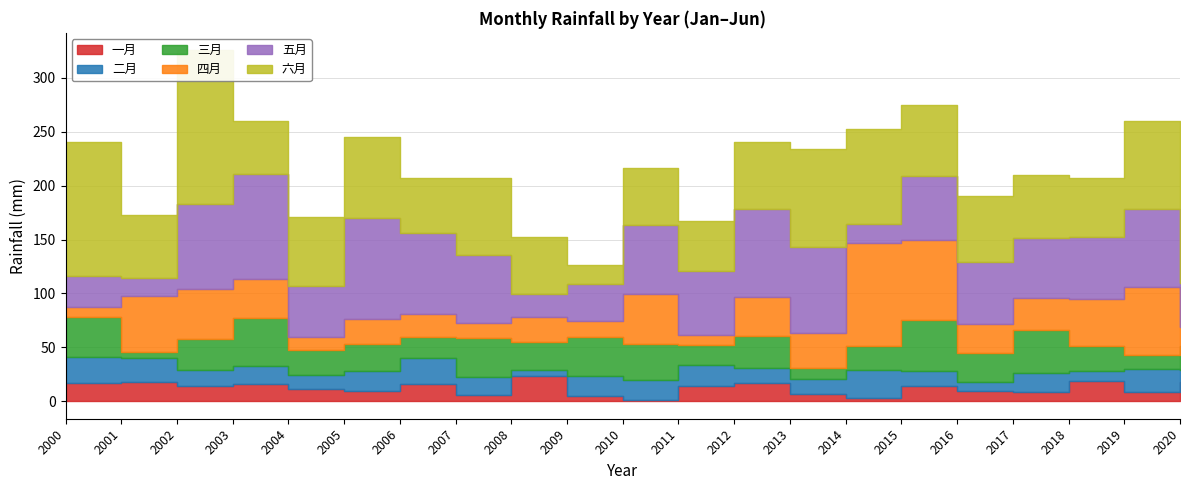

Which category has the highest value in the 二月 series?

2014